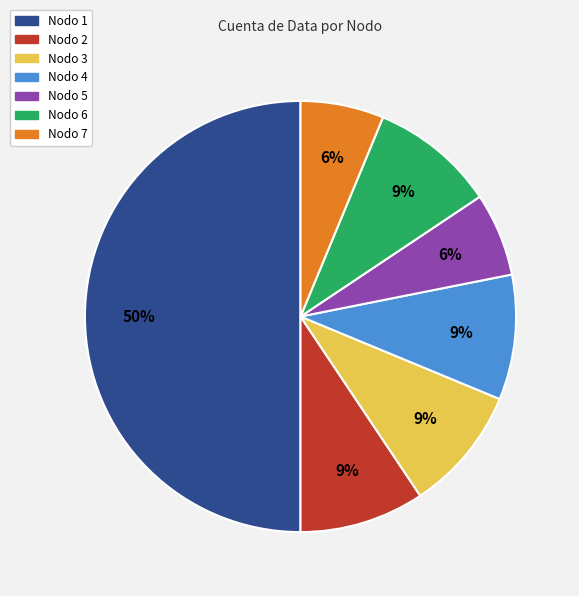

How many segments does this pie chart have?

7